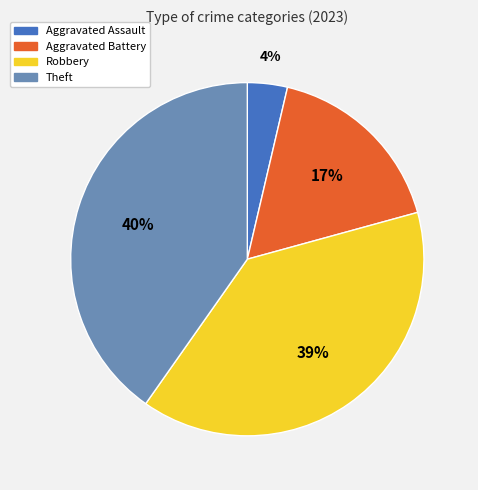

True or false: Aggravated Battery accounts for 17% of the total.

True